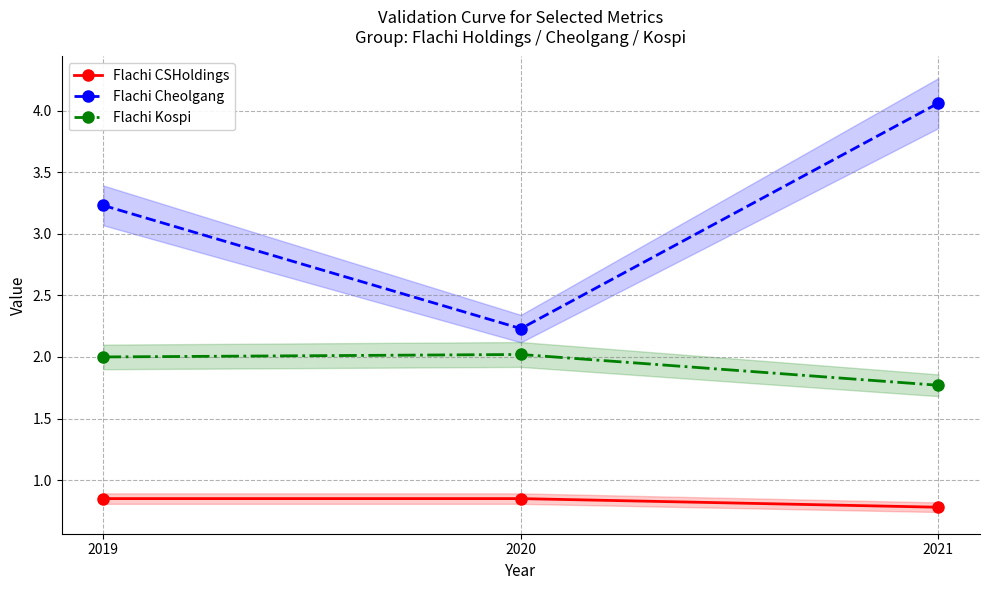

How many lines are shown in the chart?

3